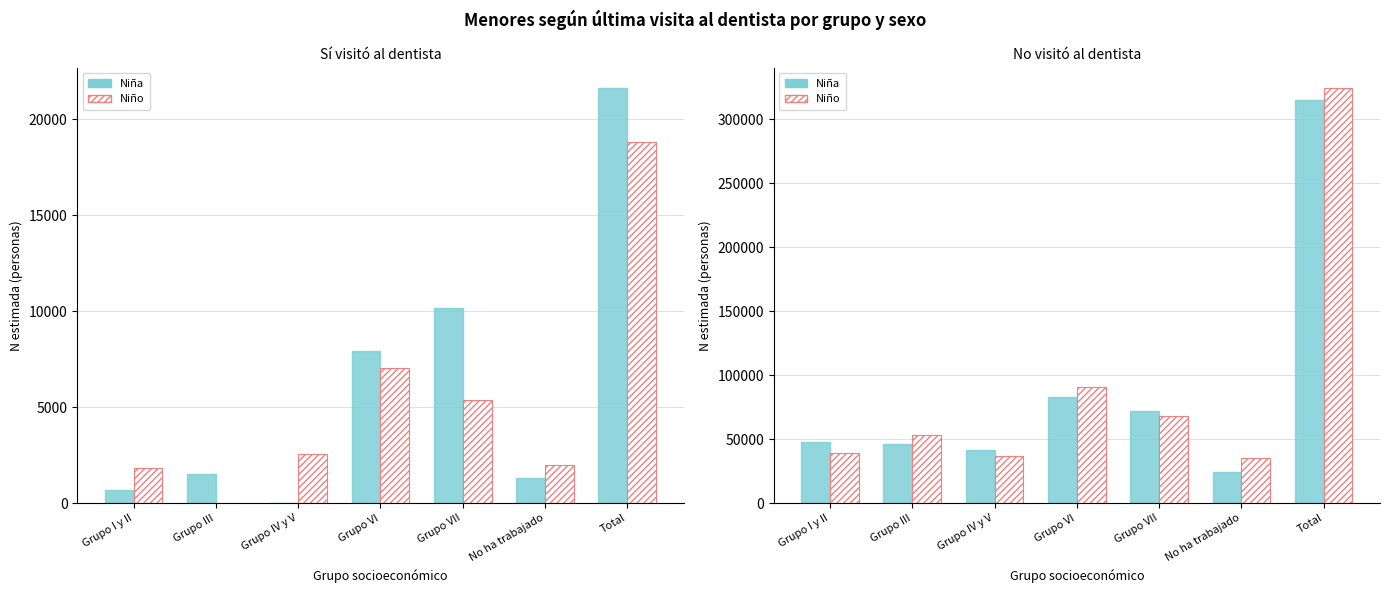

At which label is Niño (No) closest to 179809?

Grupo VI